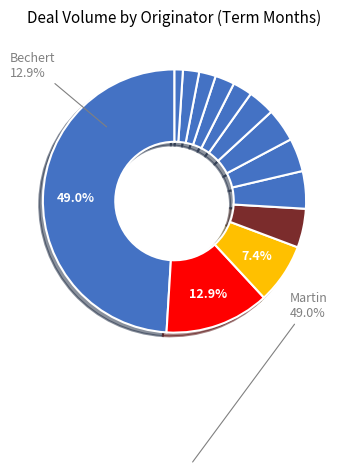

How many slices are in this pie chart?

13